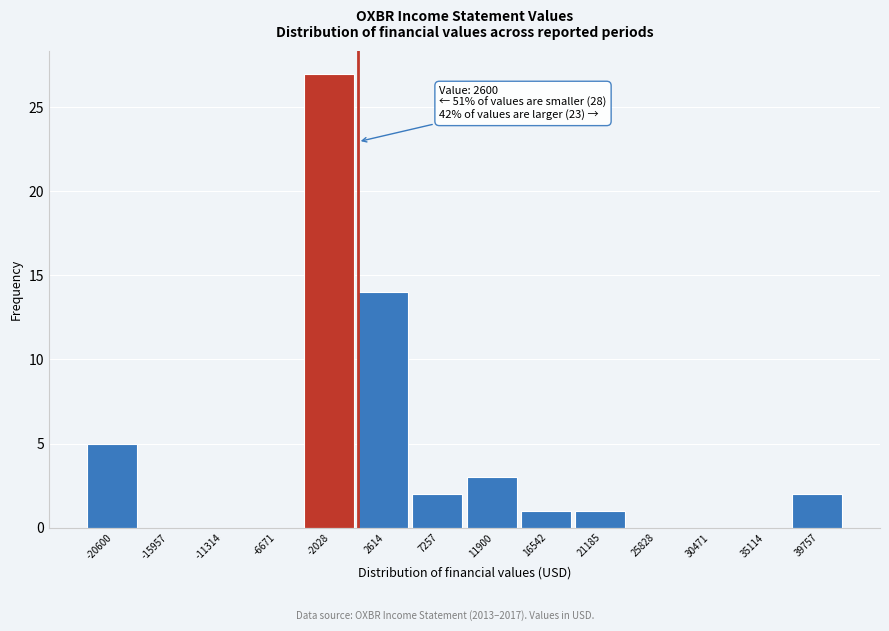

Reading right to left, extract all data points from this chart.

39757=2	35114=0	30471=0	25828=0	21185=1	16542=1	11900=3	7257=2	2614=14	-2028=27	-6671=0	-11314=0	-15957=0	-20600=5